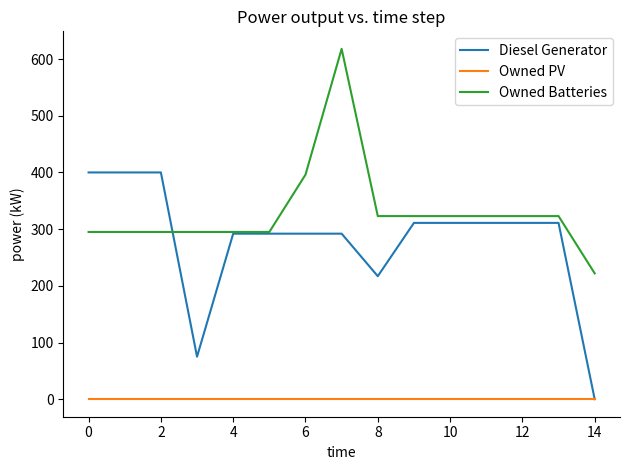

True or false: Owned PV and Owned Batteries intersect in this chart.

False